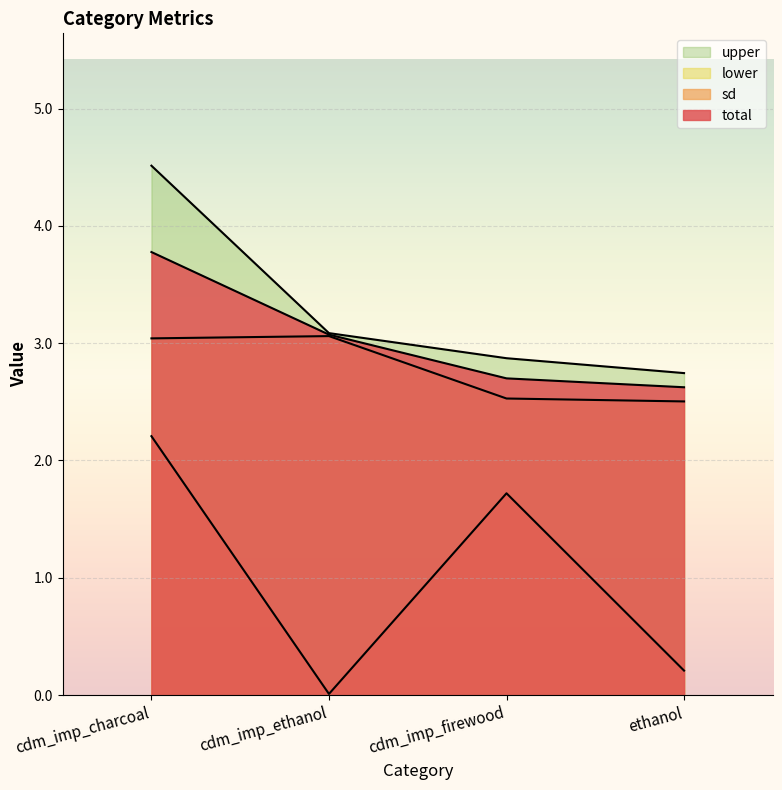

At how many categories does at least one series exceed 0?

4